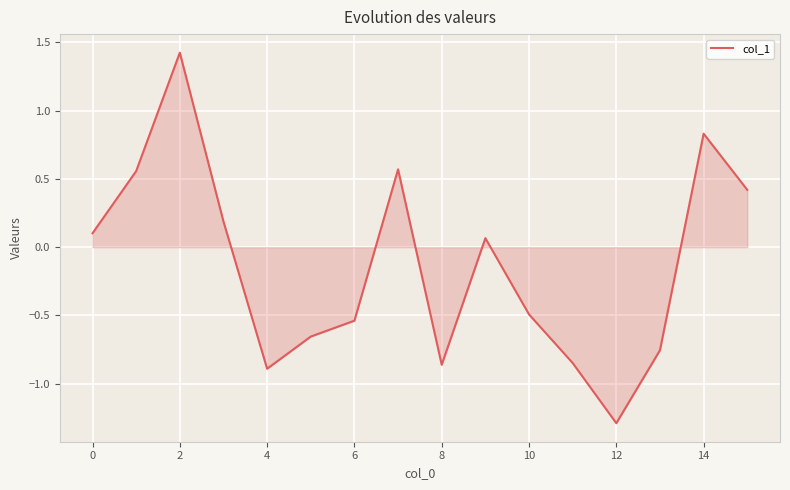

What is the difference between the maximum and minimum values?

2.7